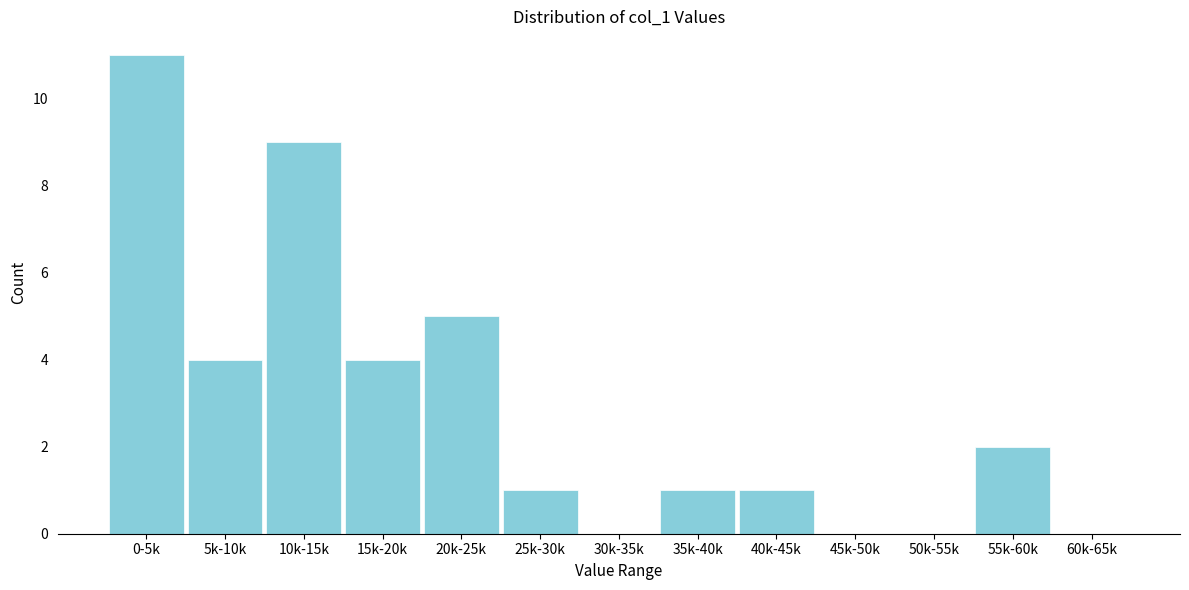

Reading left to right, extract all data points from this chart.

0-5k=11	5k-10k=4	10k-15k=9	15k-20k=4	20k-25k=5	25k-30k=1	30k-35k=0	35k-40k=1	40k-45k=1	45k-50k=0	50k-55k=0	55k-60k=2	60k-65k=0